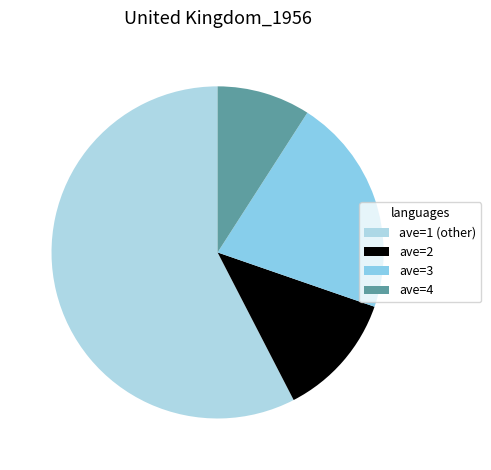

What is the change in value from ave=2 to ave=3?

+3